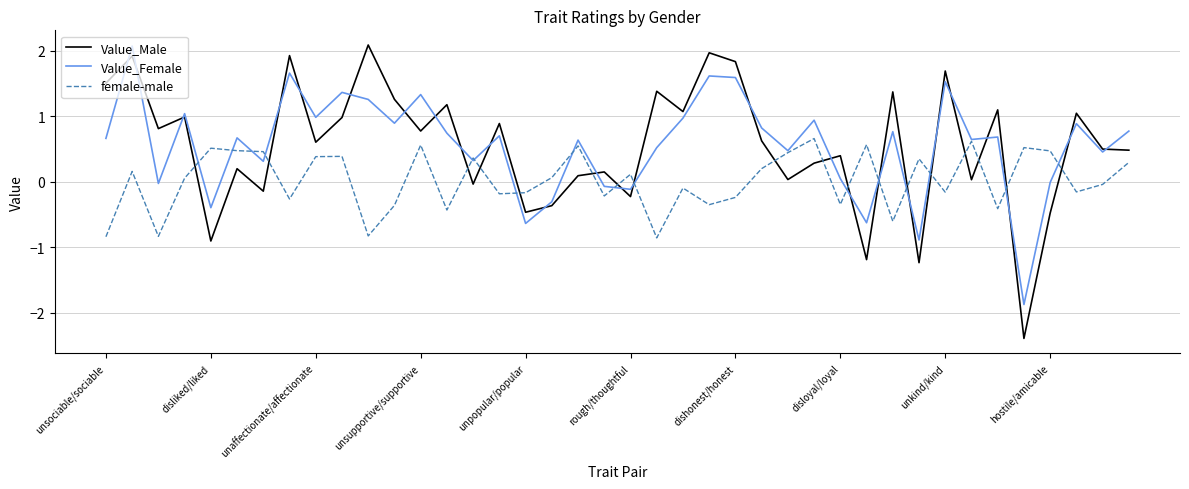

True or false: Value_Male and female-male intersect in this chart.

True